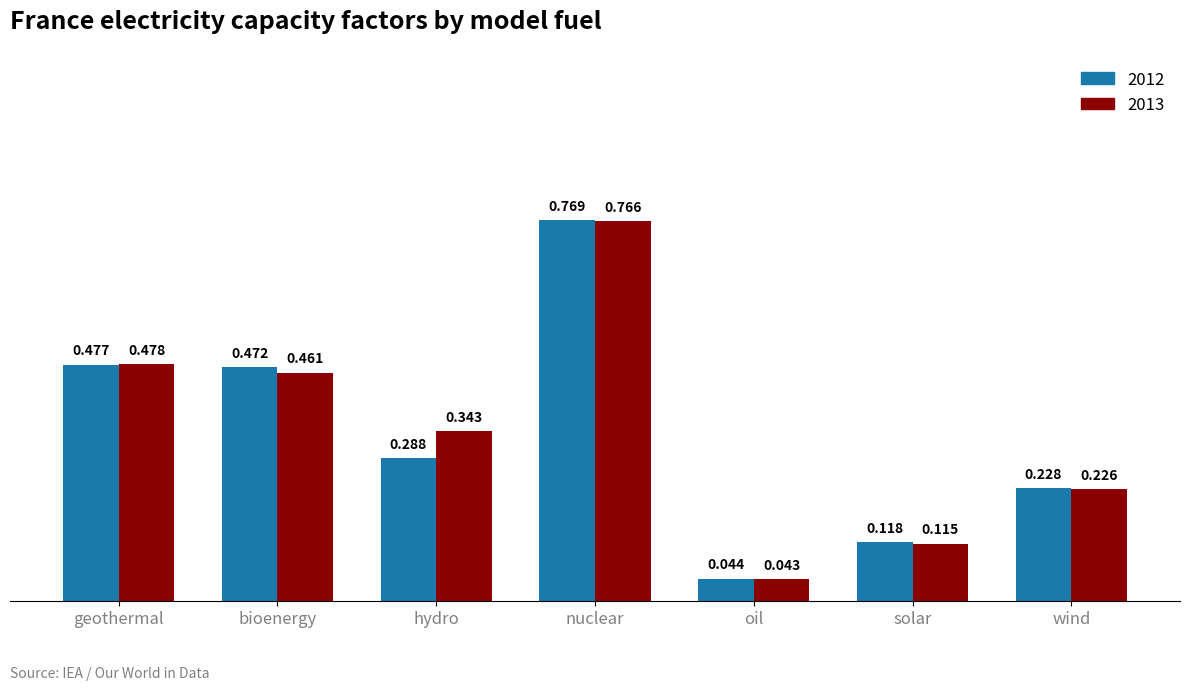

Is the value of 2013 at geothermal greater than the value of 2012 at geothermal?

Yes